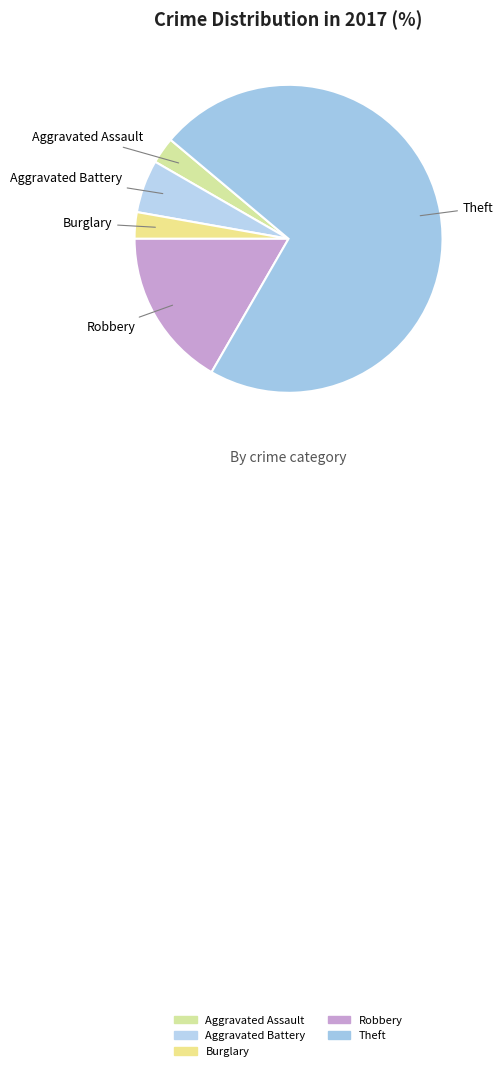

To the nearest percent, what is the difference between the Aggravated Battery and Aggravated Assault slice percentages?

3%